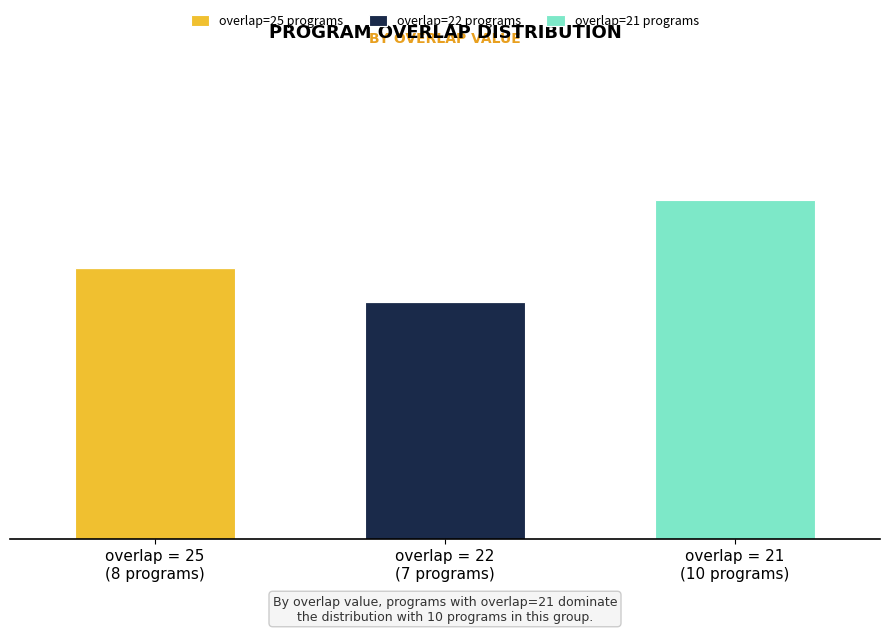

What are all the series names shown in the legend?

overlap=25 programs, overlap=22 programs, overlap=21 programs